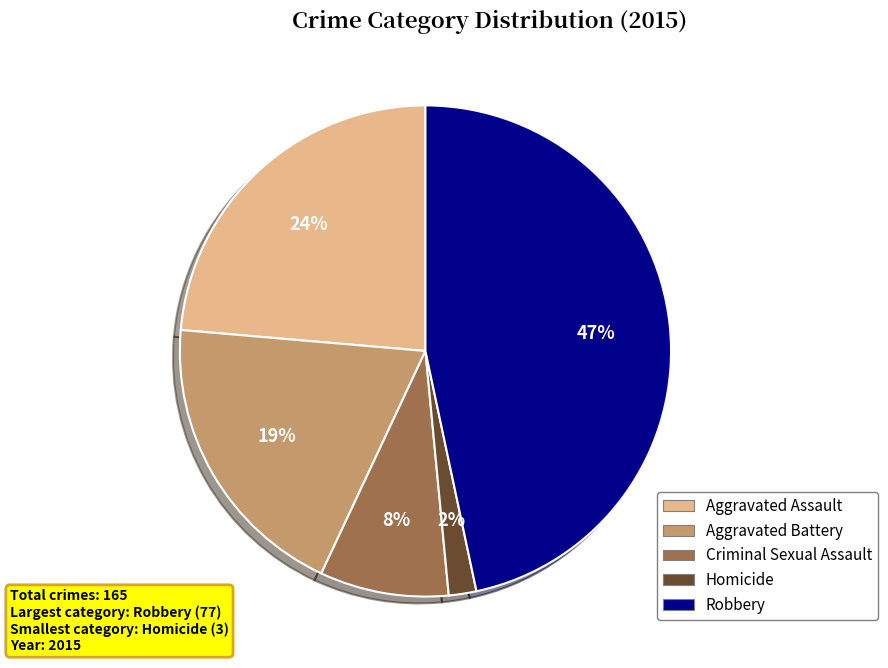

Do Homicide and Criminal Sexual Assault together represent more than half of the pie?

No